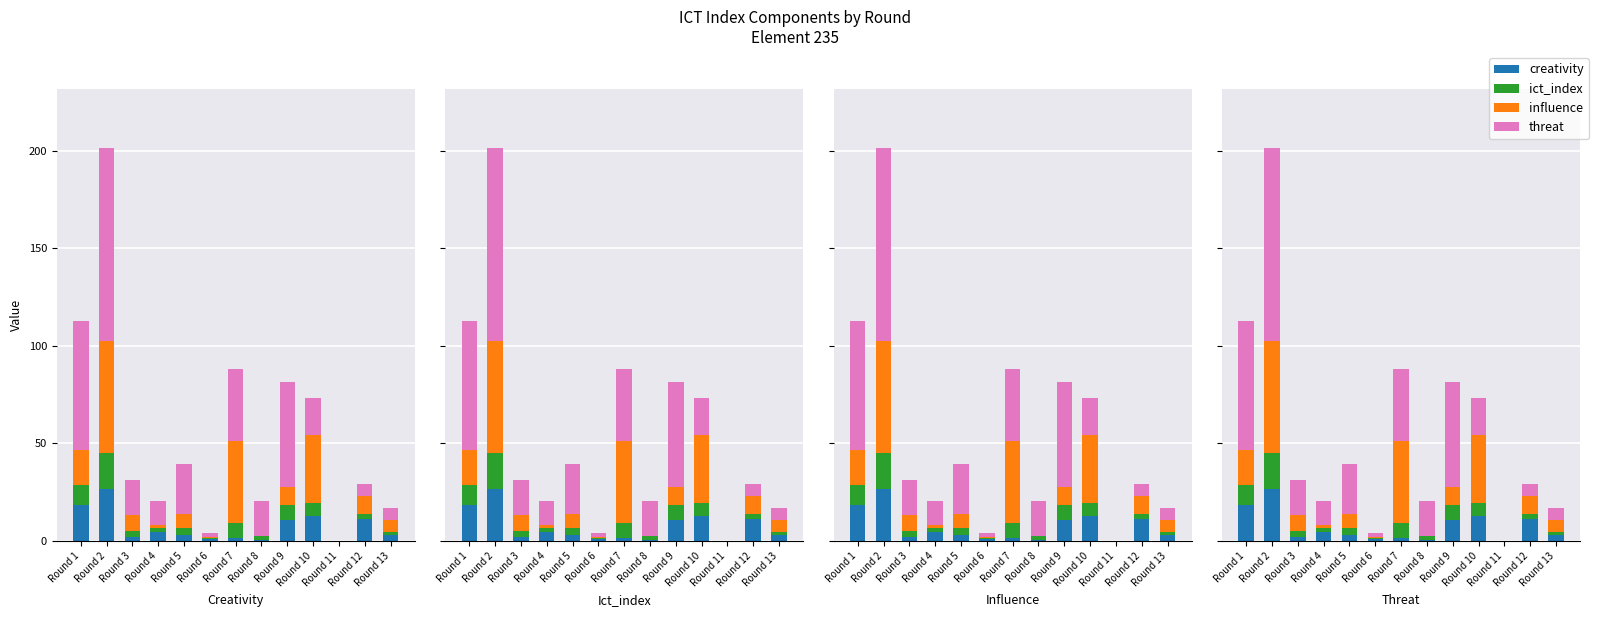

What are all the series names shown in the legend?

creativity, ict_index, influence, threat